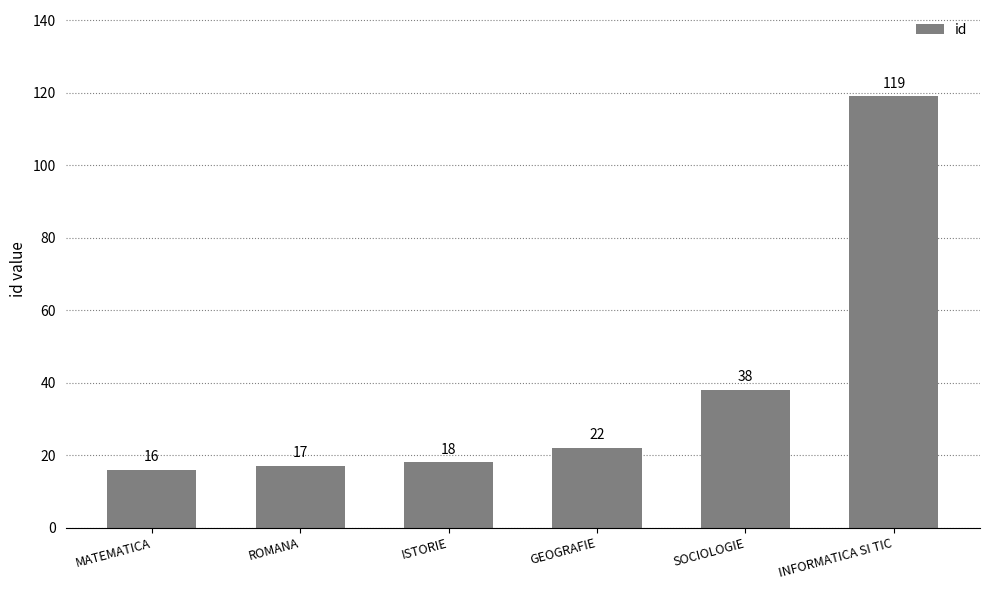

The chart shows a value of 23 at ROMANA. True or false?

False